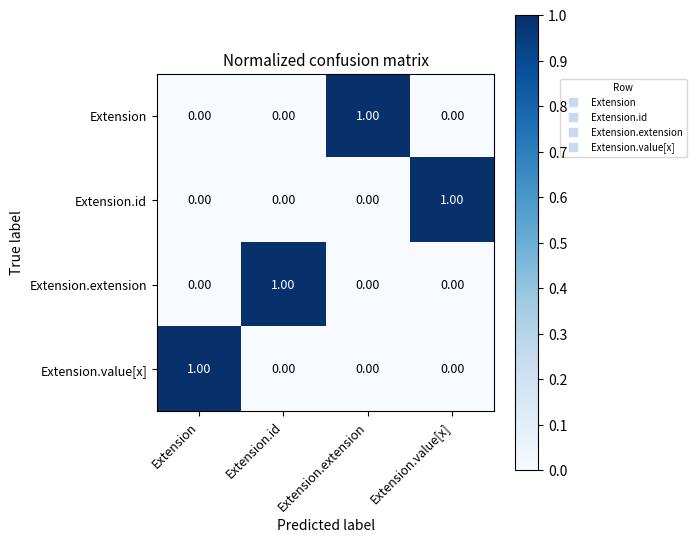

At how many categories does at least one series exceed 0?

4